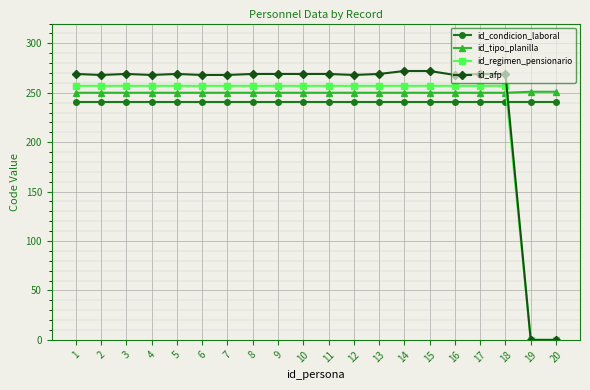

What is the value of the id_condicion_laboral point at the 14th from the left?

241